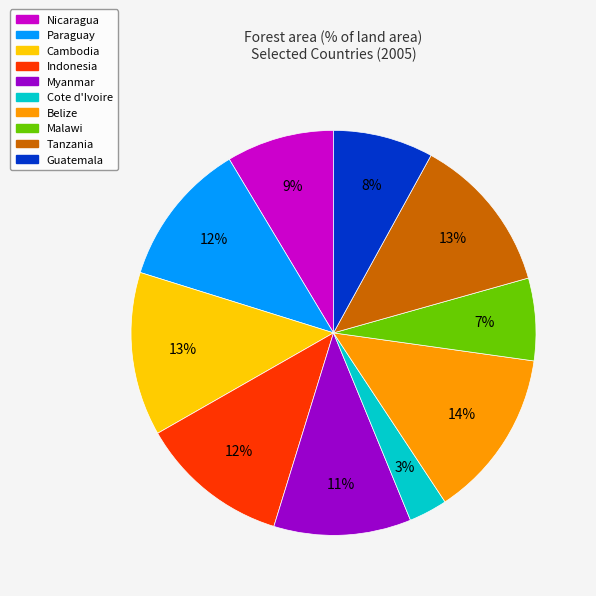

Combined, do Cambodia and Guatemala account for over 50%?

No